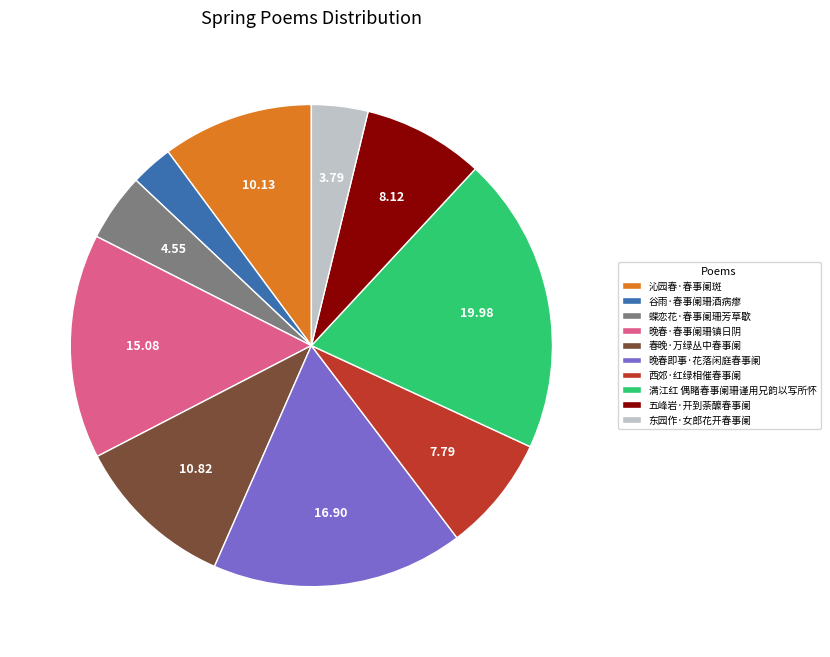

Is it true that 晚春·春事阑珊镇日阴 is 6% of the pie?

False